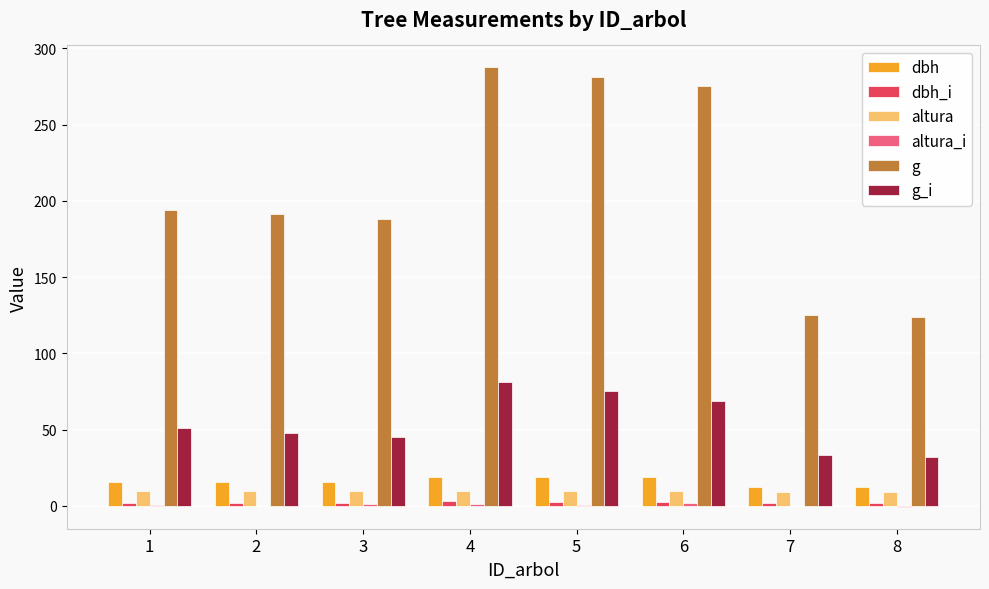

How many categories are shown in the chart?

8